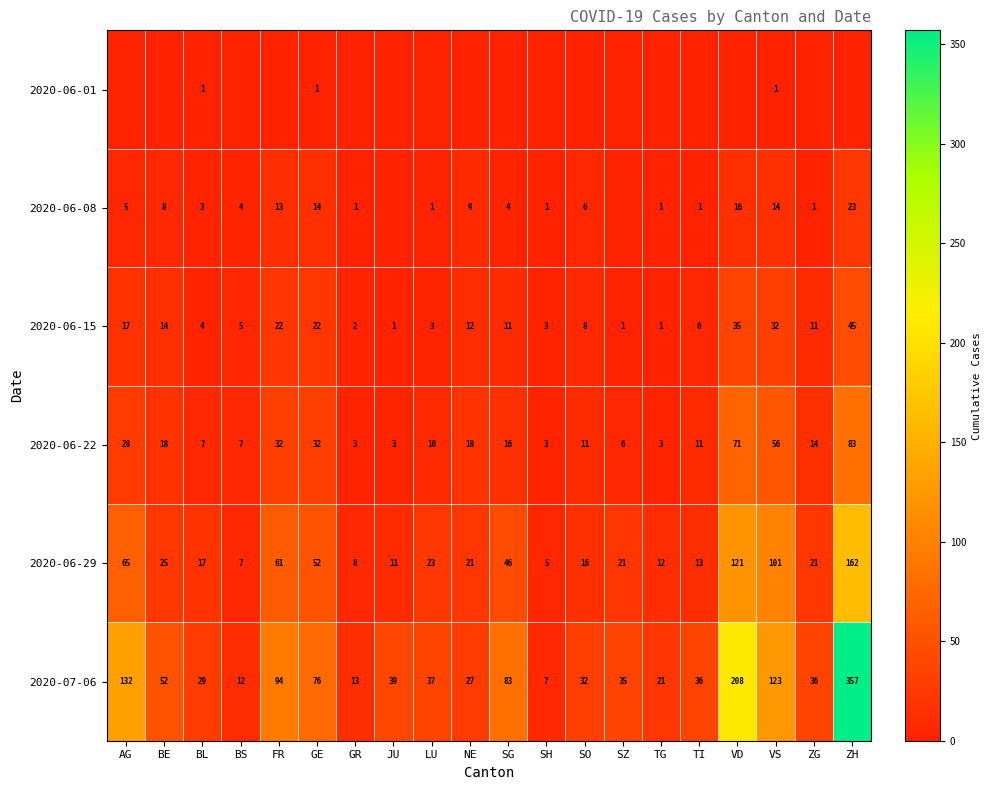

What is the average value of the 2020-06-22 series?

22